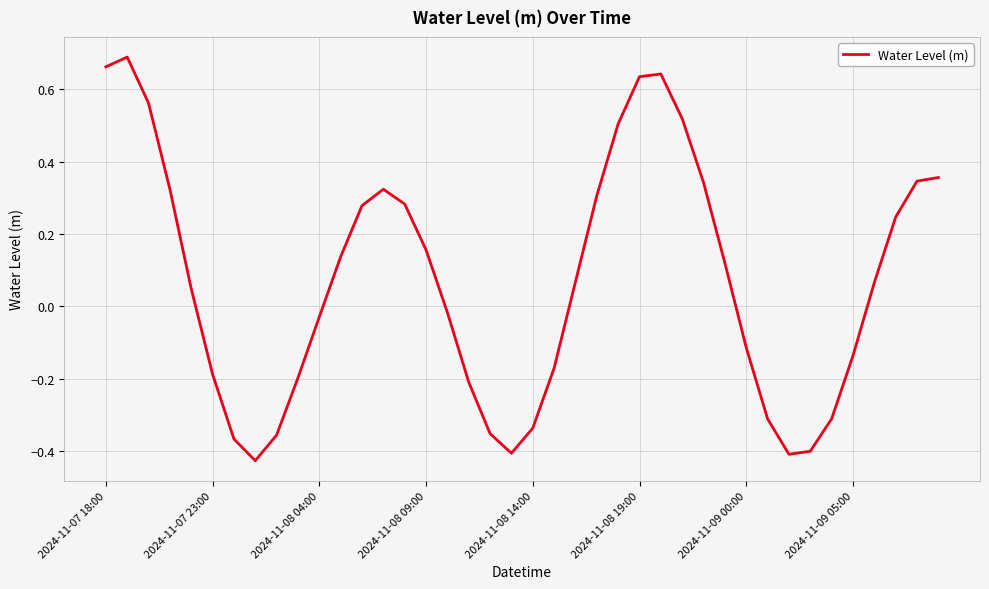

What is the difference between the maximum and minimum values?

1.1